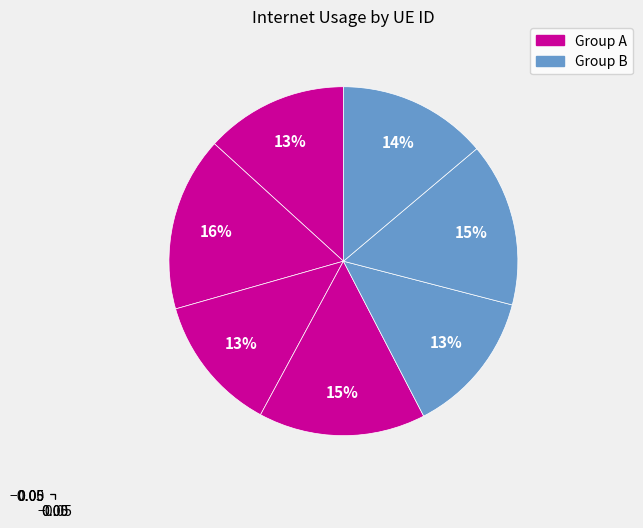

To the nearest percent, what is the difference between the largest and smallest slice percentages?

3%